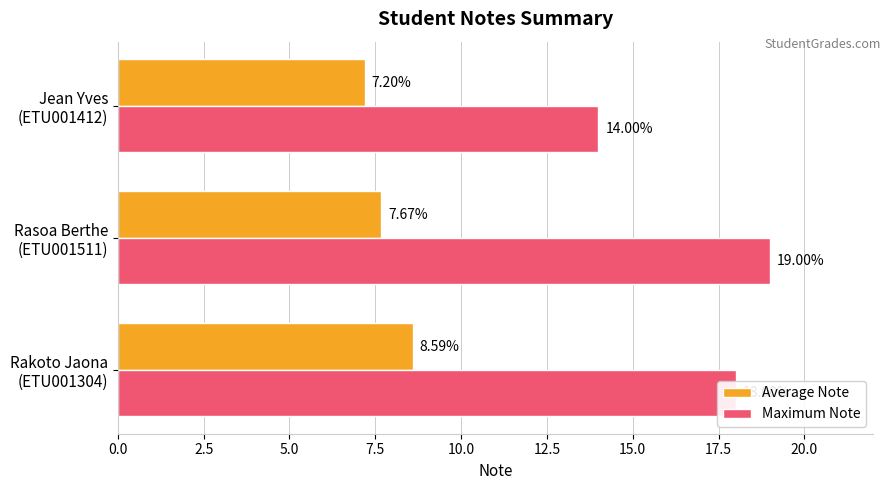

Rank the series by their maximum value, from lowest to highest.

Average Note, Maximum Note